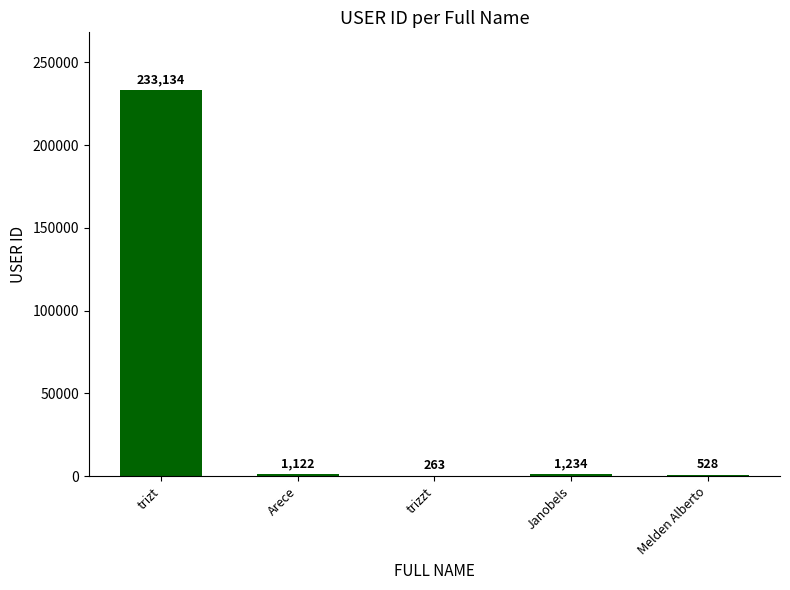

What is the sum of the values at Arece and Melden Alberto?

1650